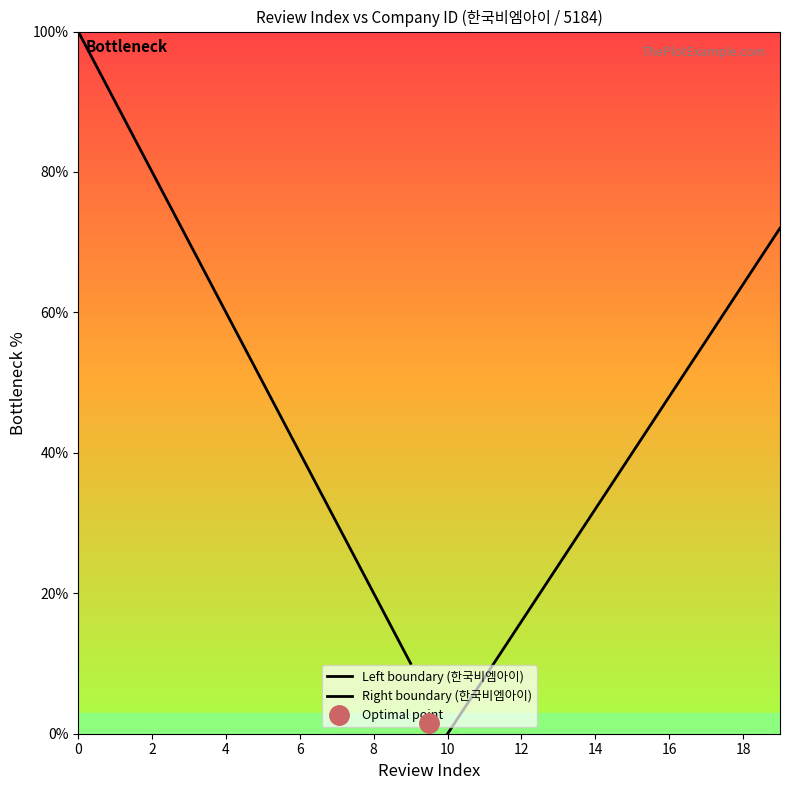

The Left boundary (한국비엠아이) series shows 55 at 4. True or false?

False